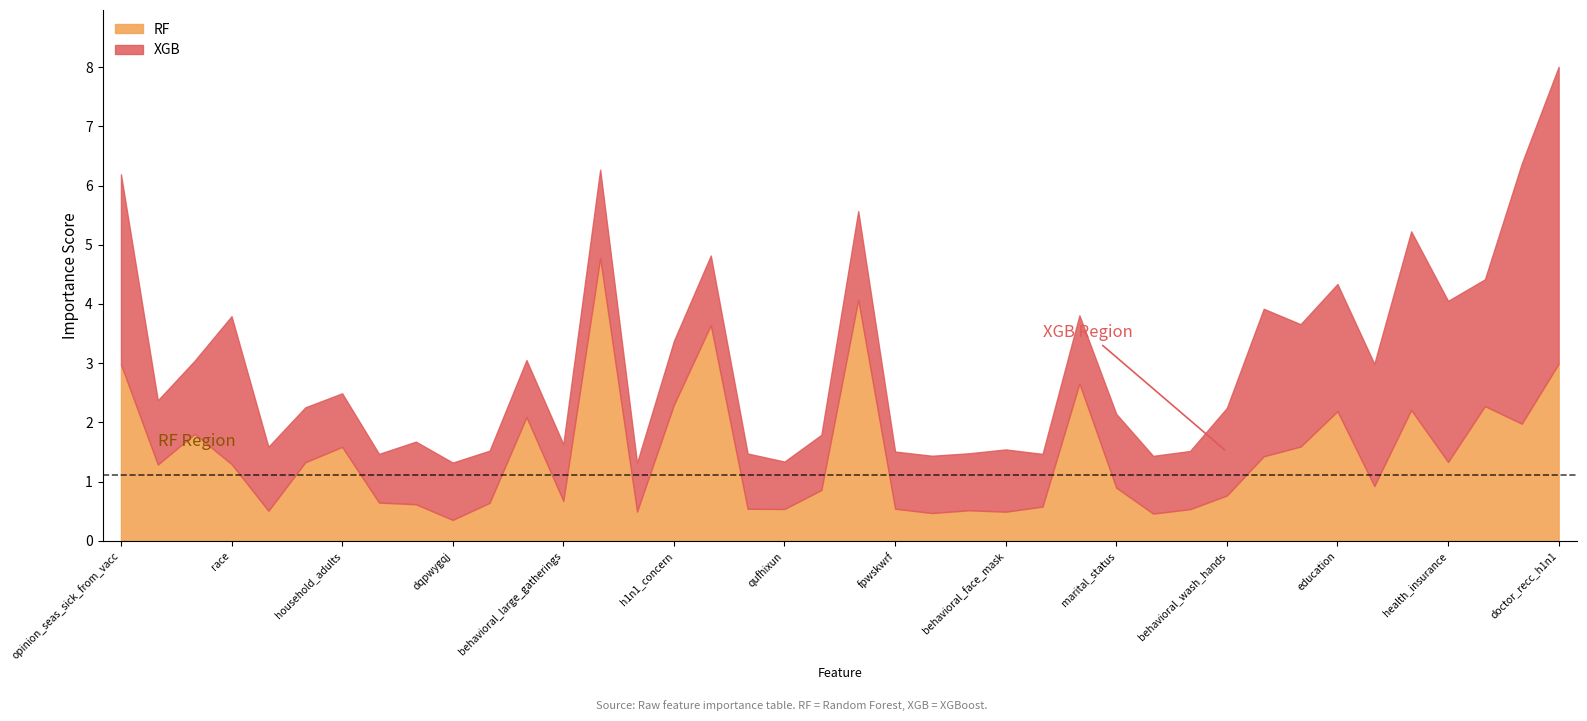

Where does the RF series first go above 1?

opinion_seas_sick_from_vacc